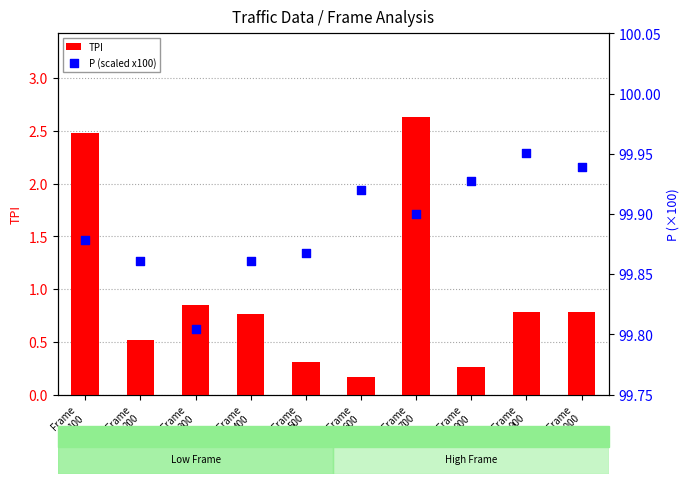

Which series has the widest spread of Y values?

TPI